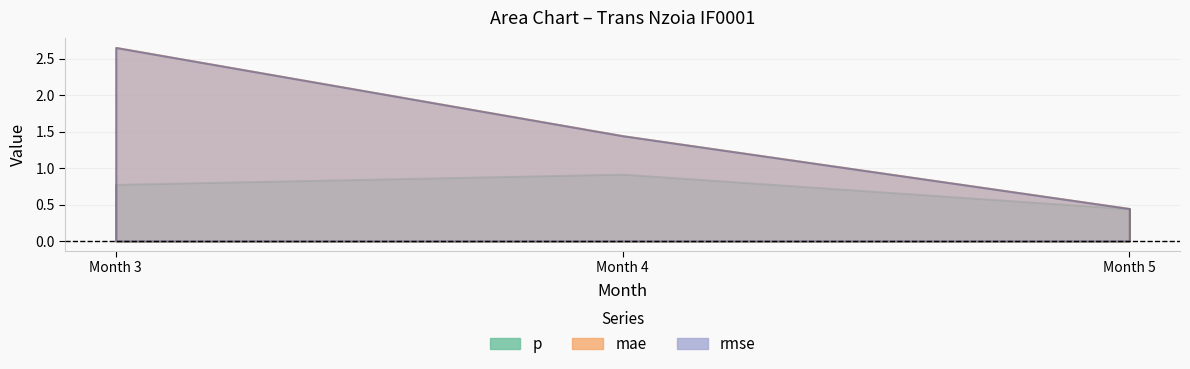

What is the value of the mae point at the 2nd from the left?

1.4